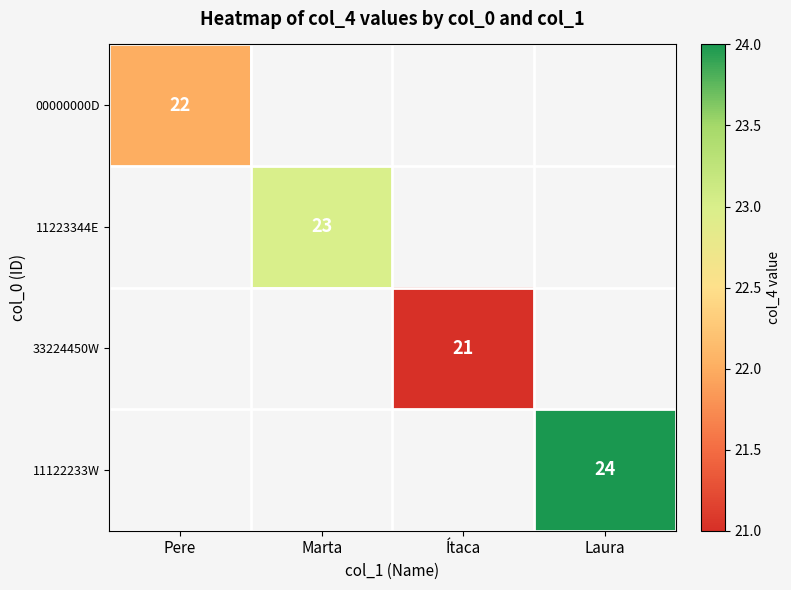

The 00000000D series shows 22 at Pere. True or false?

True